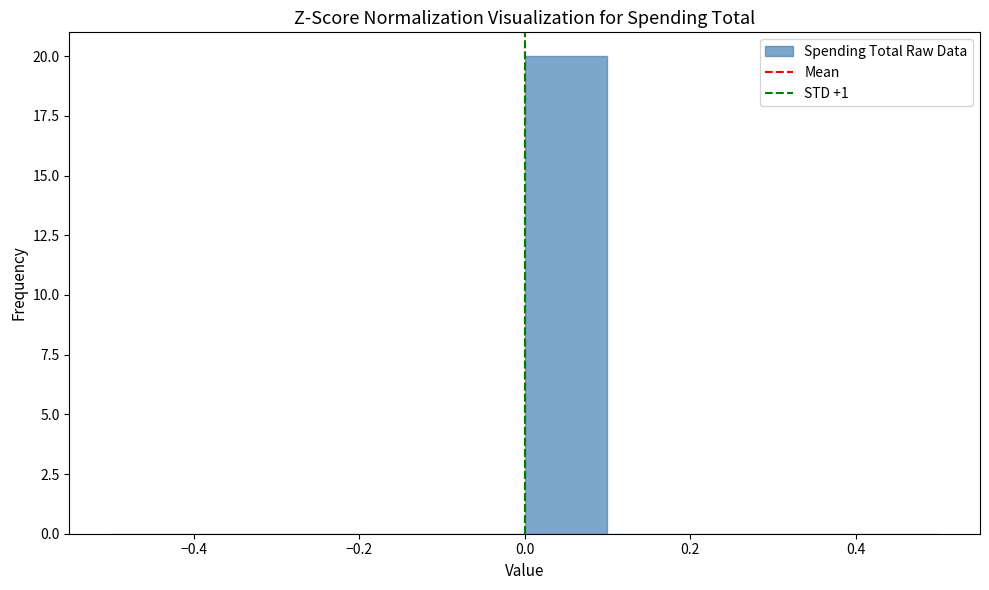

What is the height of the bar covering 0.0 to 0.1 on the x-axis? The values are not printed on the chart, so give them approximately, as read against the axis.

20